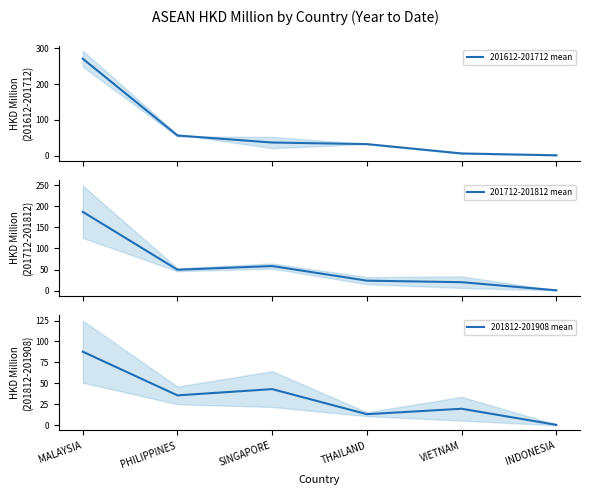

Is it true that 201712-201812 mean equals 49.7 at PHILIPPINES?

True